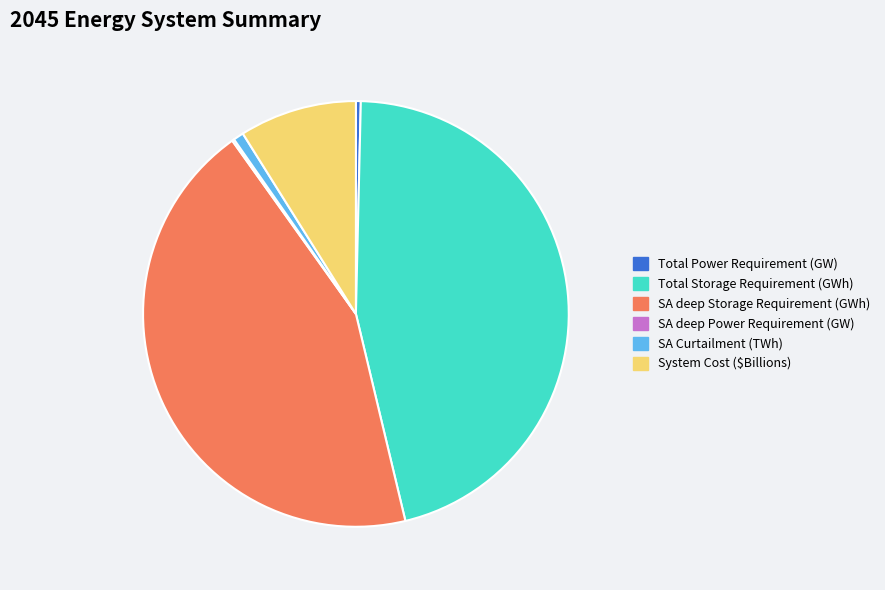

Does Total Storage Requirement (GWh) represent more than half of the total?

No